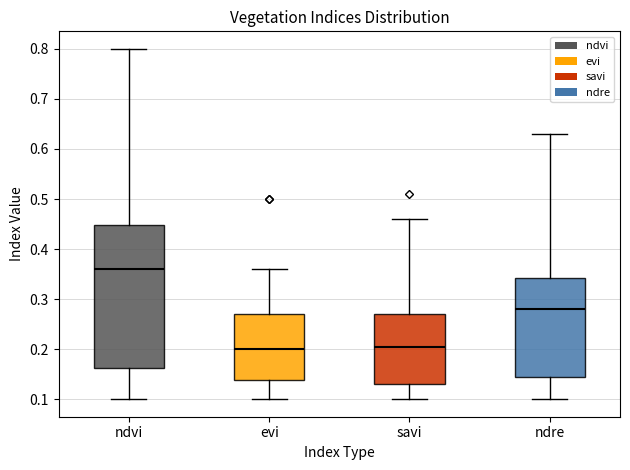

Reading left to right, read every box against the y-axis: the position of its median line, the range the box covers, and the ends of its whiskers. The values are not printed on the chart, so give them approximately, as read against the axis.

ndvi: median 0.36, box 0.16 to 0.45, whiskers 0.10 to 0.80
evi: median 0.20, box 0.14 to 0.27, whiskers 0.10 to 0.36
savi: median 0.21, box 0.13 to 0.27, whiskers 0.10 to 0.46
ndre: median 0.28, box 0.15 to 0.34, whiskers 0.10 to 0.63